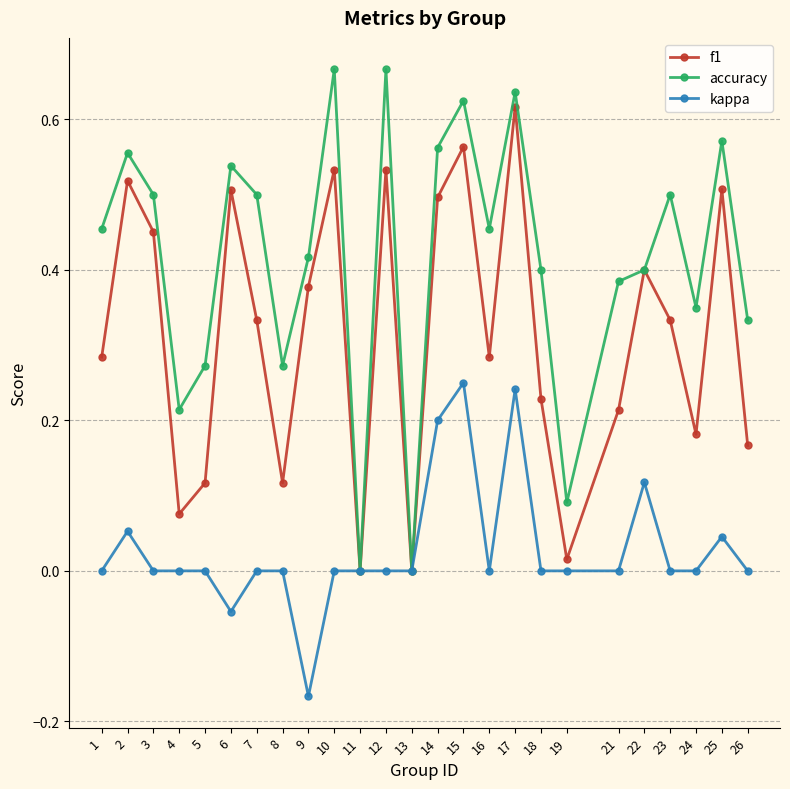

Does the chart display data point markers on the line(s)?

Yes